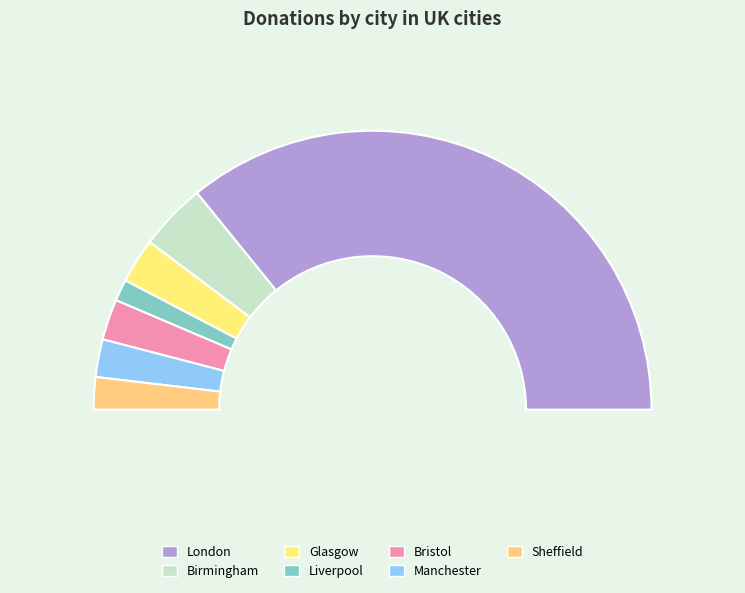

What is the smallest slice in the pie chart?

Liverpool